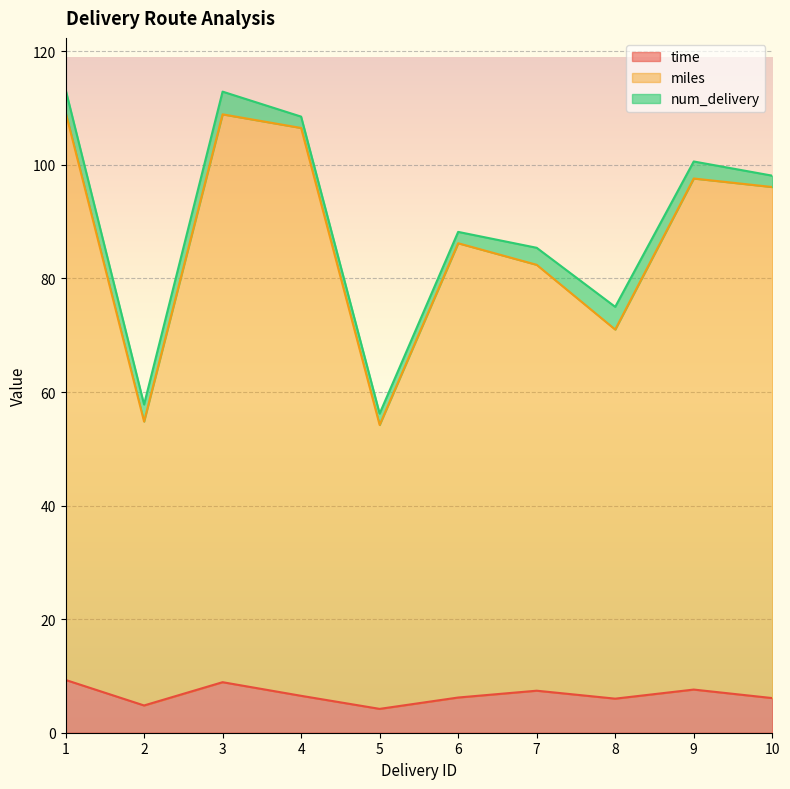

What is the total value across all series at 7?

85.4